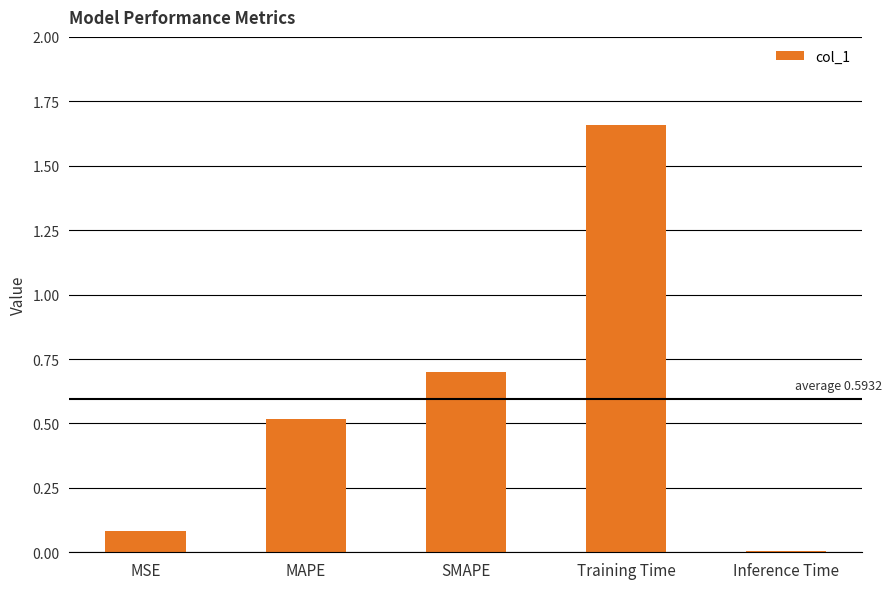

Does the chart contain stacked bars?

No